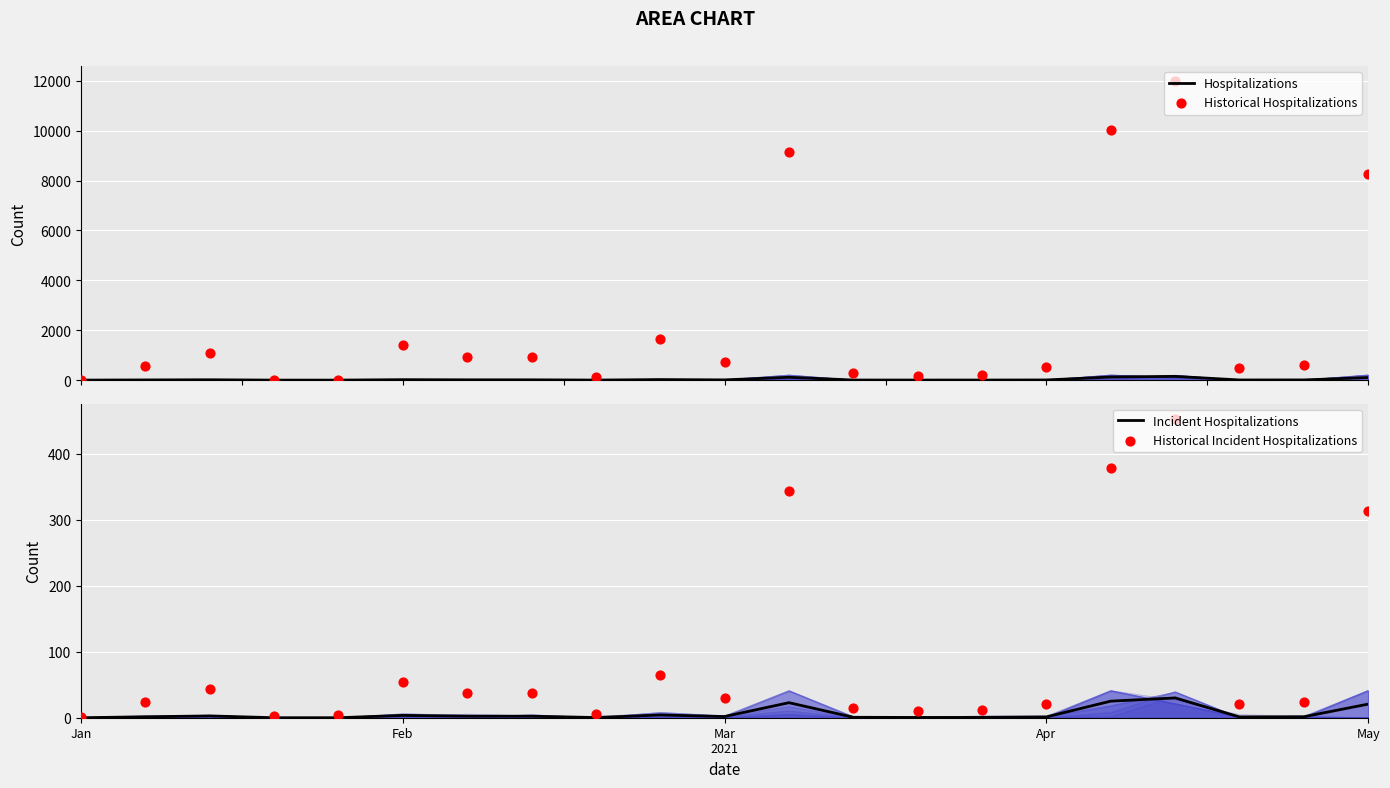

Which series reaches the maximum Y coordinate?

Historical Hospitalizations